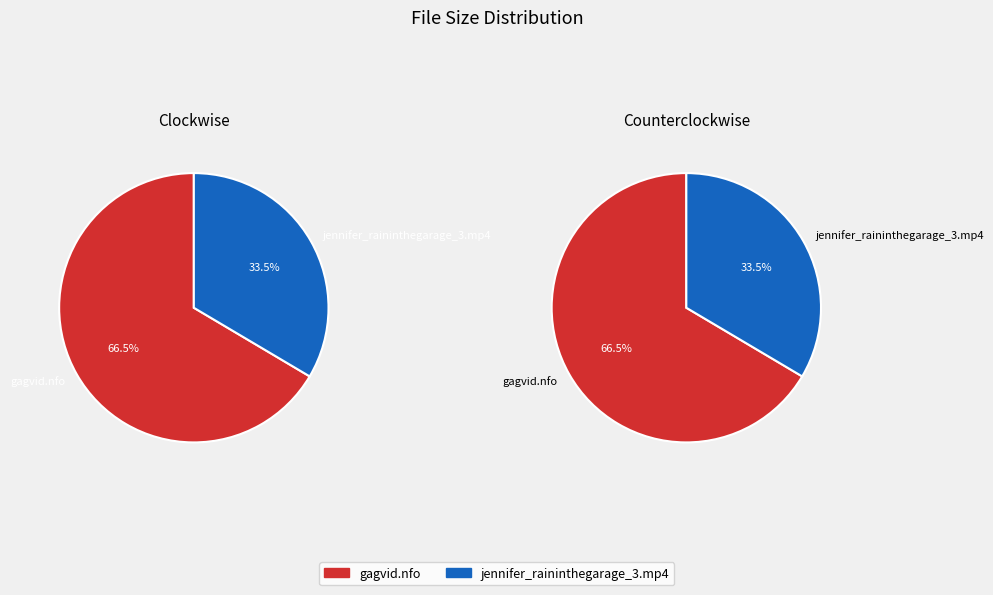

Between gagvid.nfo and jennifer_raininthegarage_3.mp4, which is larger?

gagvid.nfo